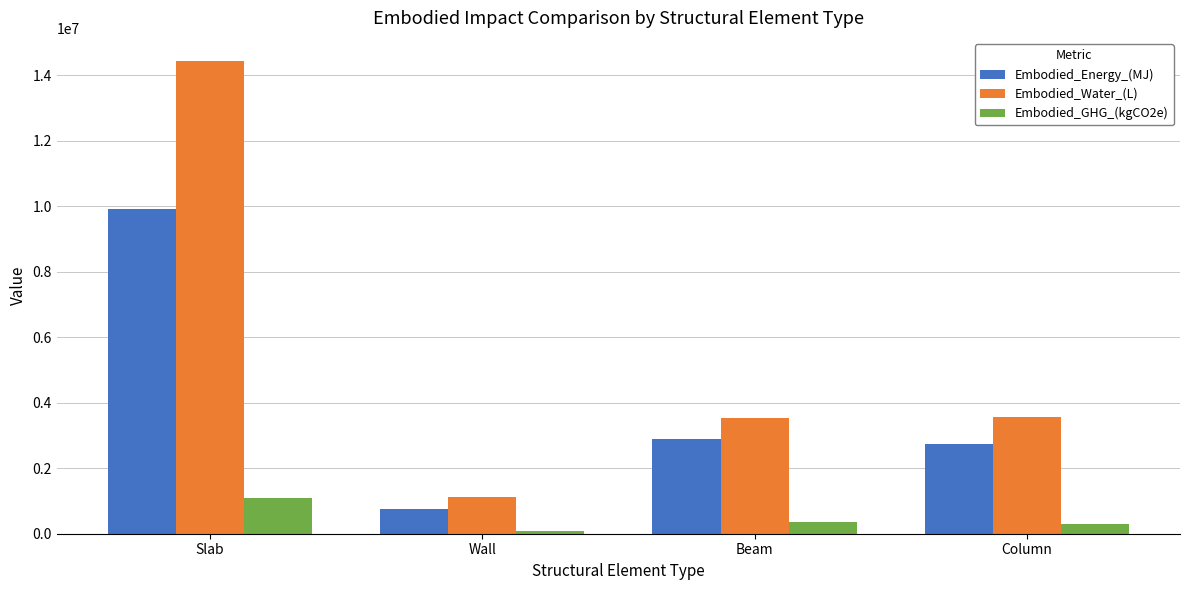

How many bars are there in each group?

3